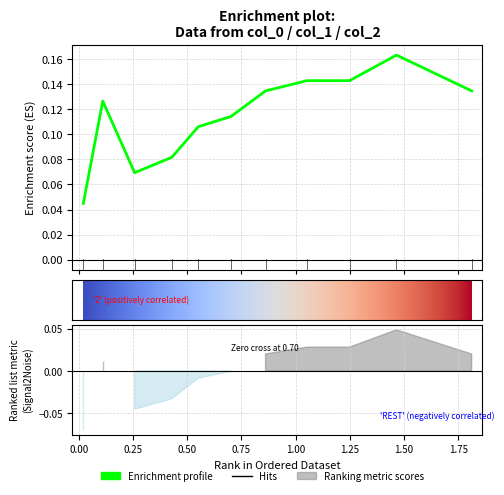

Rank the categories by value from lowest to highest.

0.020408163, 0.257142857, 0.428571429, 0.551020408, 0.702040816, 0.110204082, 0.86122449, 1.812244898, 1.053061224, 1.248979592, 1.465306122